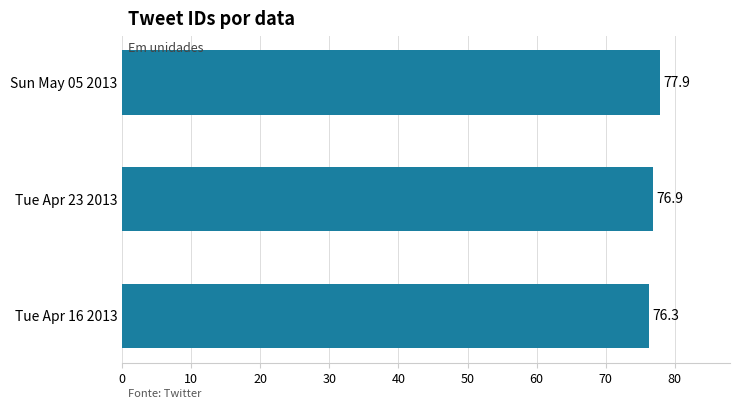

Is it true that the value at Tue Apr 16 2013 is 76.3?

True